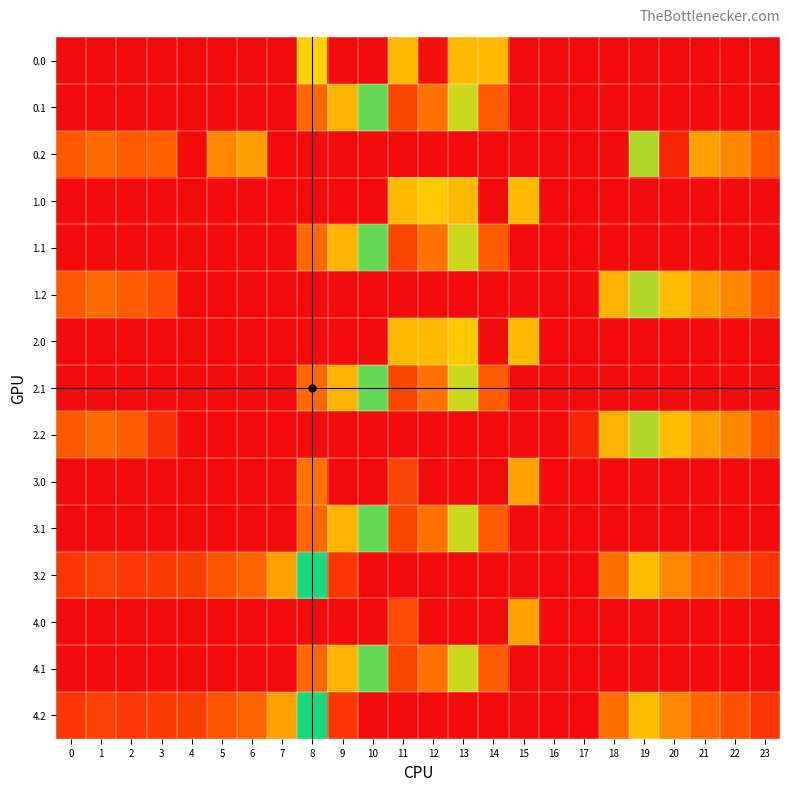

At how many categories does at least one series exceed 322?

6